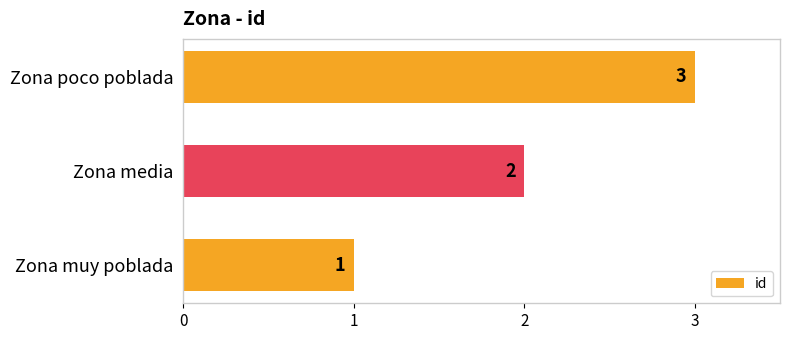

Rank the categories by value from highest to lowest.

Zona poco poblada, Zona media, Zona muy poblada